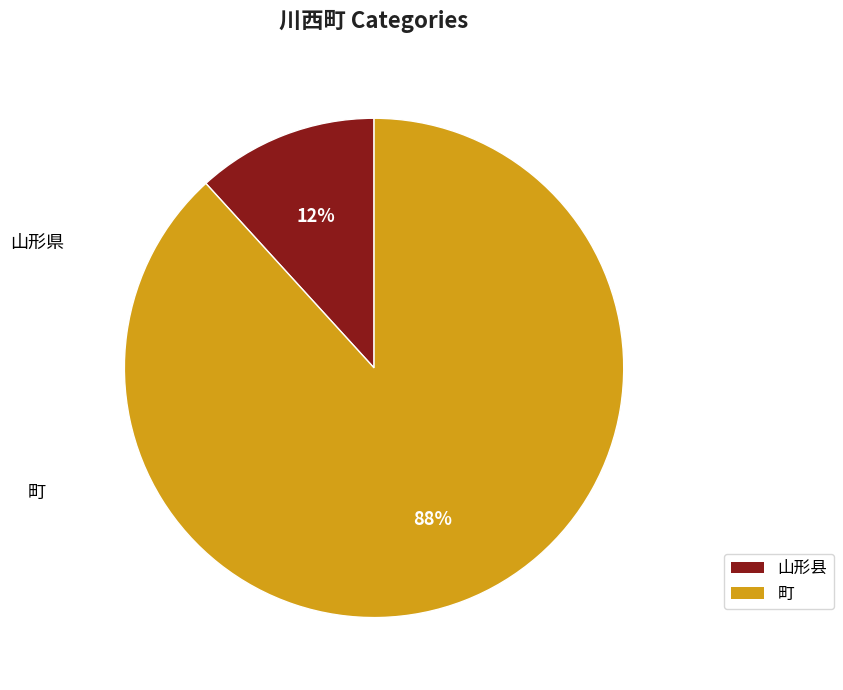

Is 山形县 the majority of the pie?

No